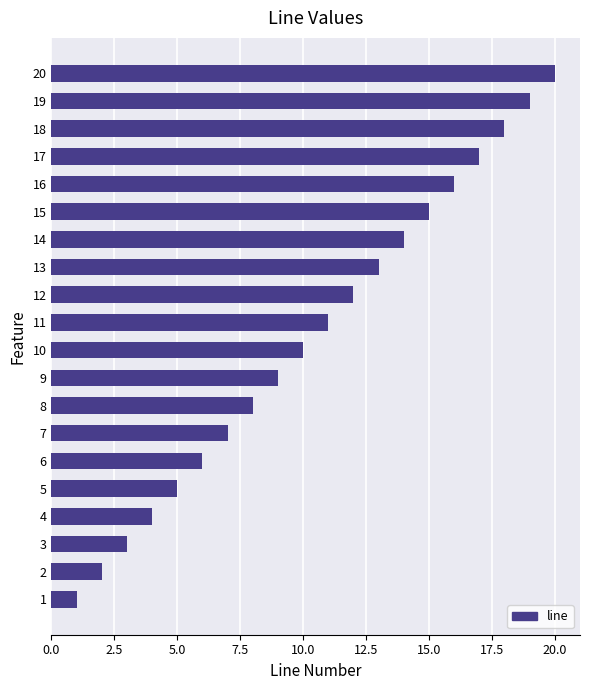

Is it true that the value at 19 is 19?

True